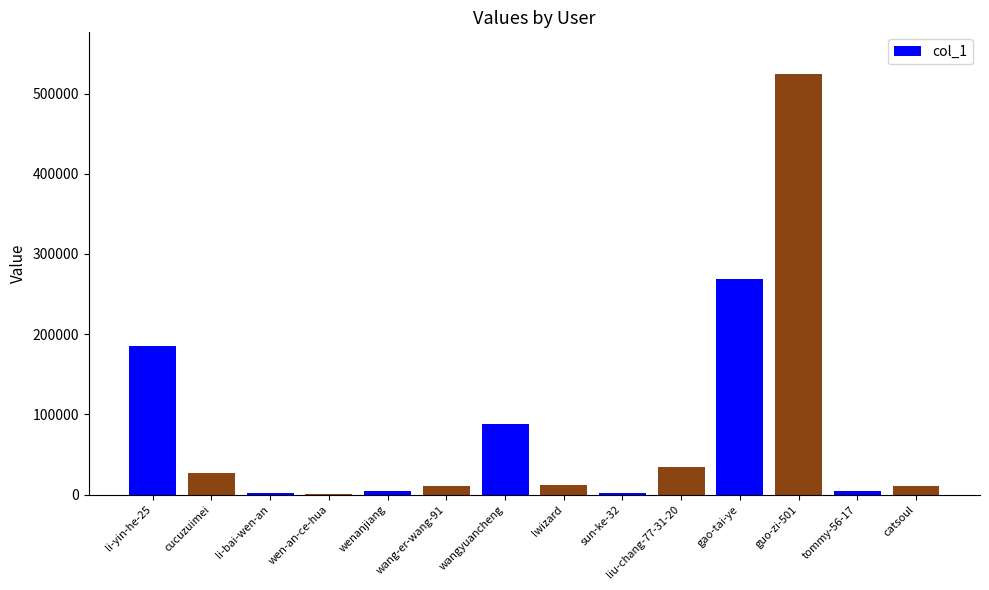

The value at gao-tai-ye is 268452. True or false?

True